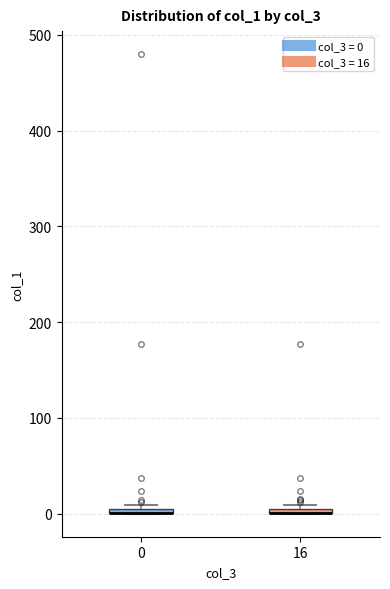

Where is the upper edge of the box at x = 0 on the y-axis? The values are not printed on the chart, so give them approximately, as read against the axis.

10